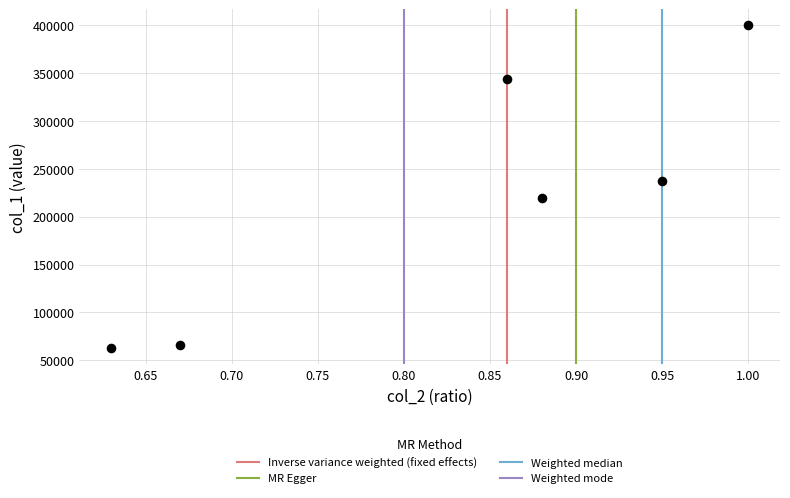

What is the range of Y values (max minus min)?

337630